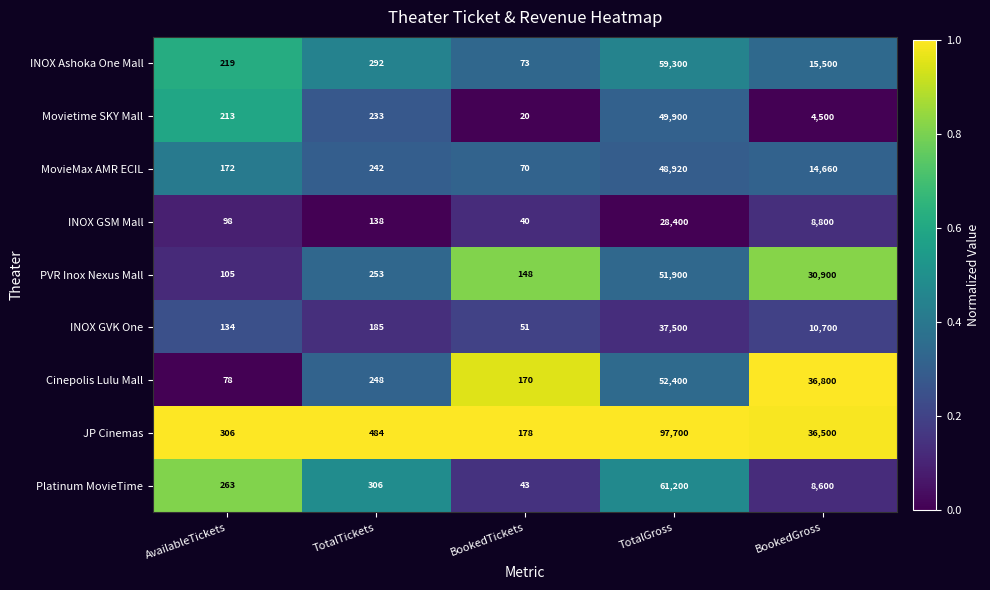

What is the sum of the Cinepolis Lulu Mall values at TotalGross and BookedGross?

89200